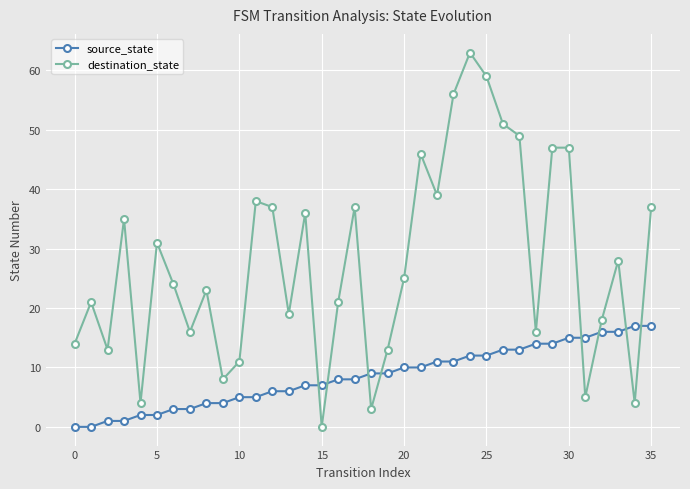

What is the highest value of the destination_state series?

63